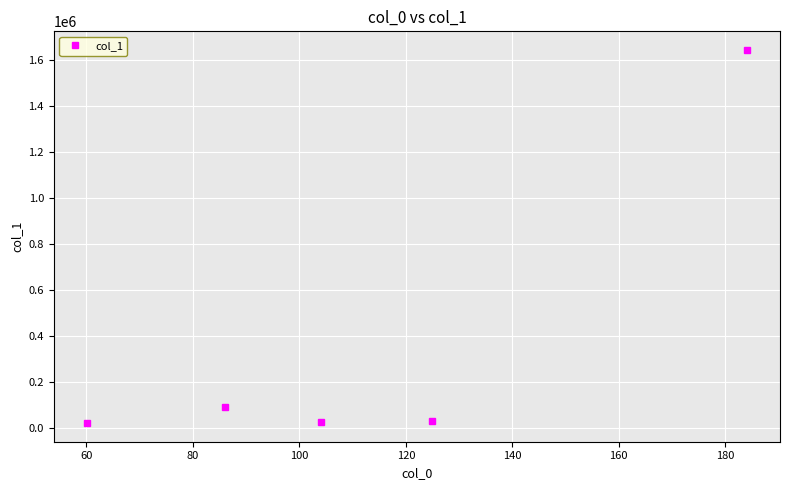

How many points are higher than both their immediate neighbors (excluding endpoints)?

1